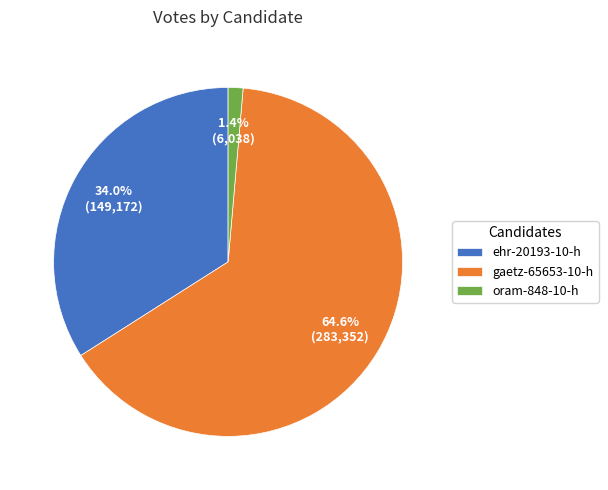

Which category has the smallest portion of the pie?

oram-848-10-h